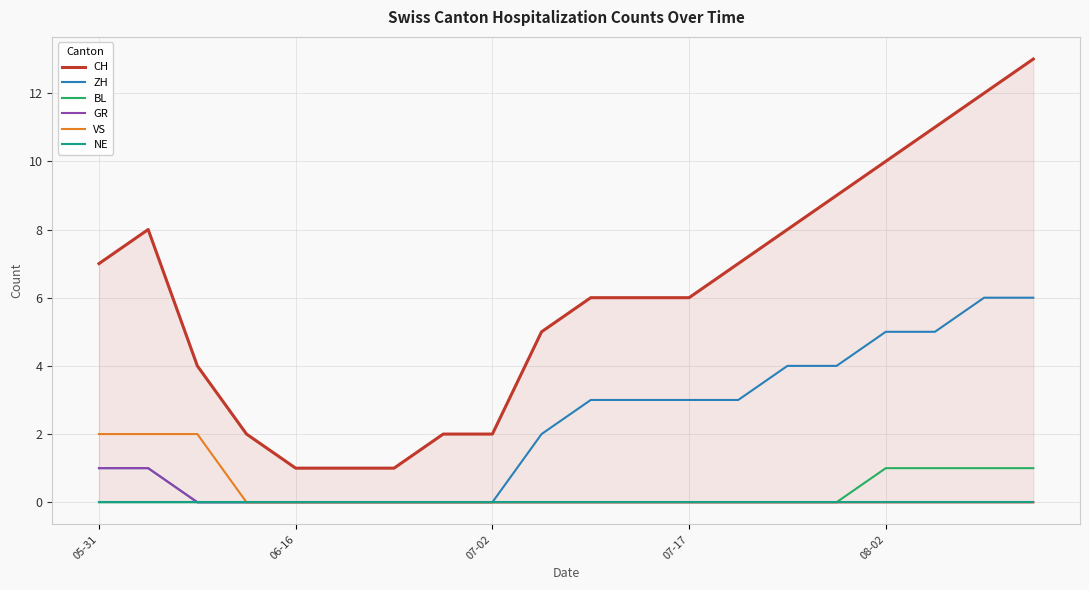

The VS series shows 1 at 07-17. True or false?

False